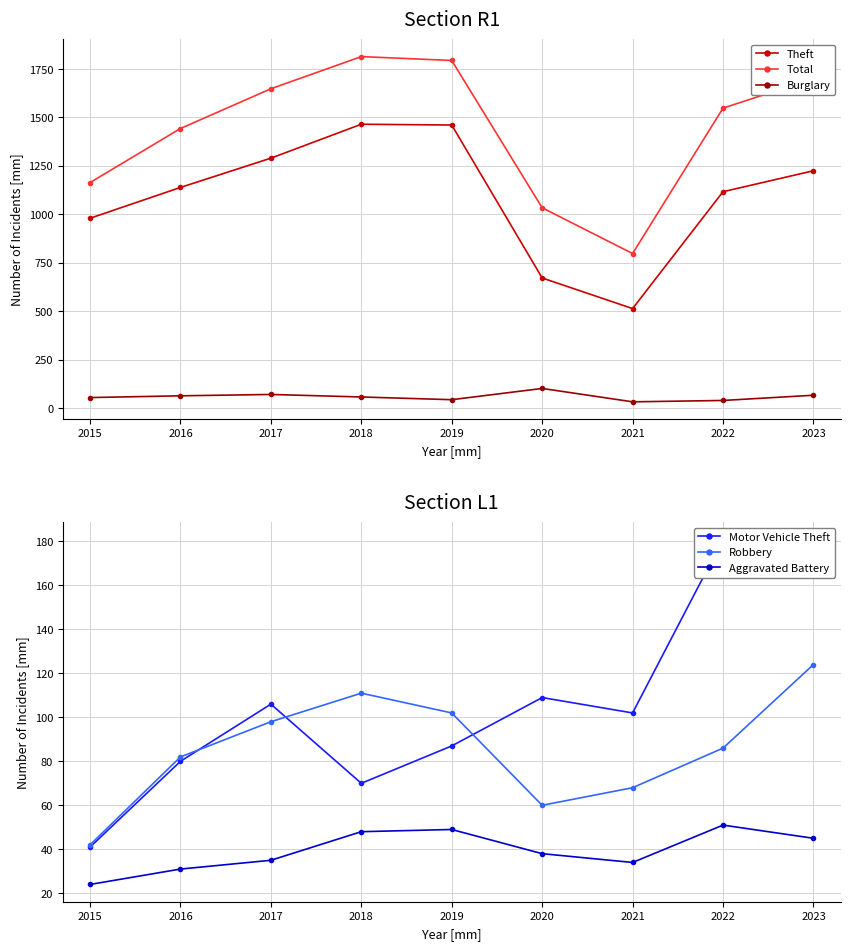

At which label is Theft closest to 989?

2015